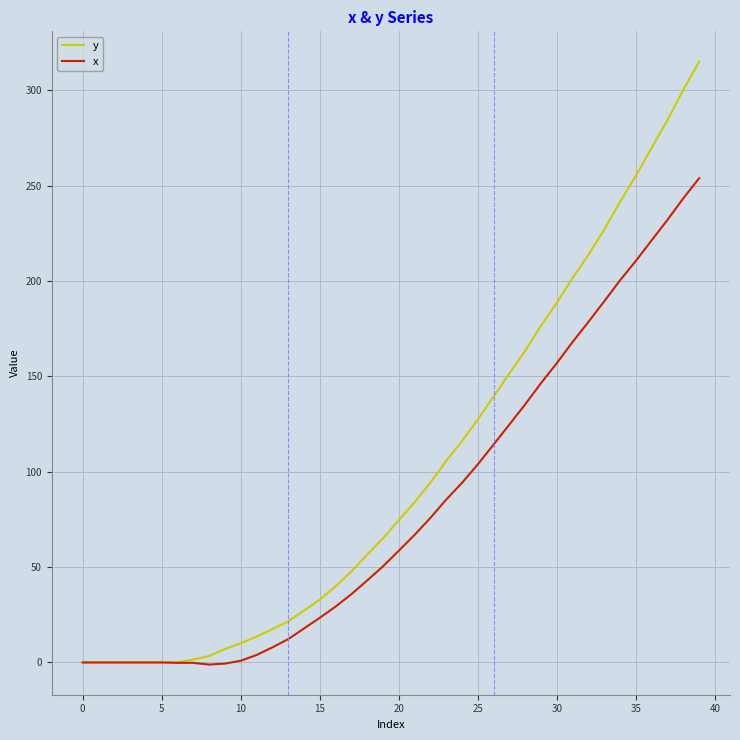

List the series in order of their overall mean, highest first.

y, x